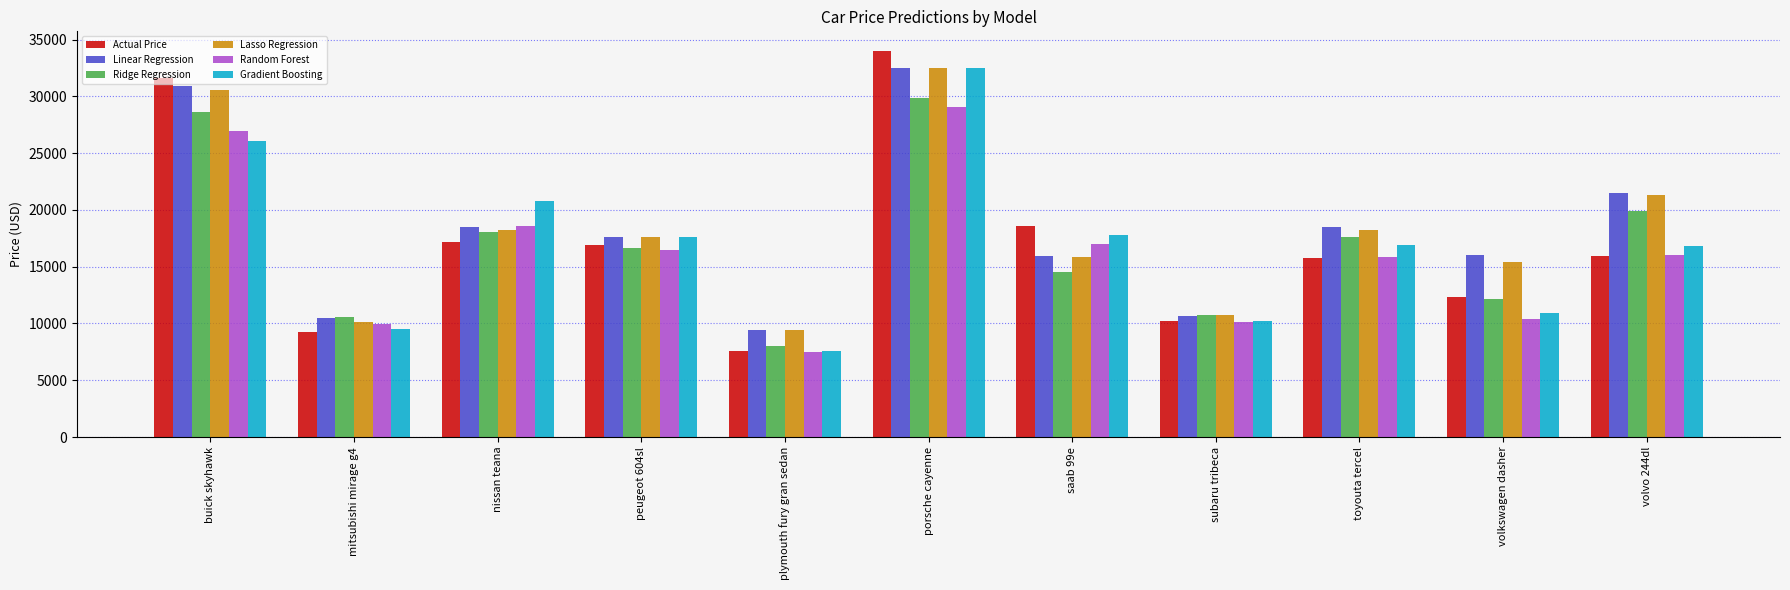

What is the spread (max minus min) of values at volkswagen dasher?

5567.0